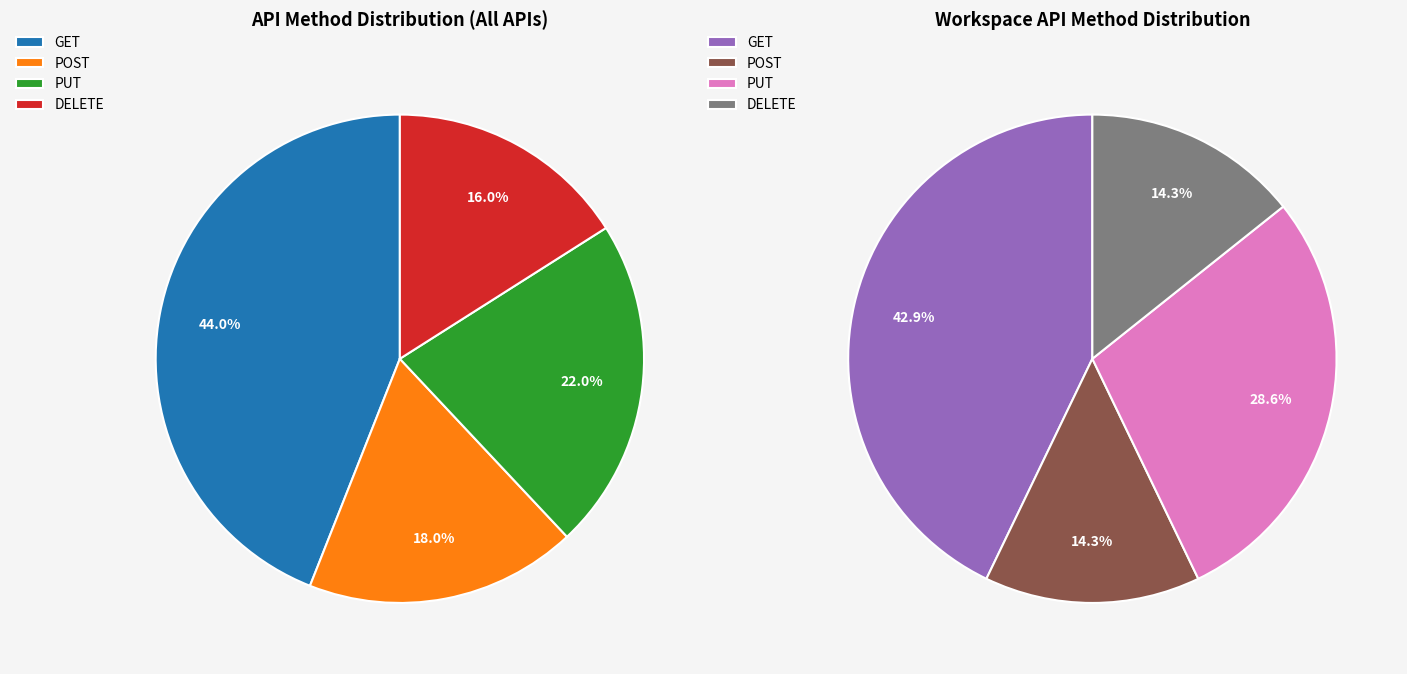

Does any single category account for the majority?

No